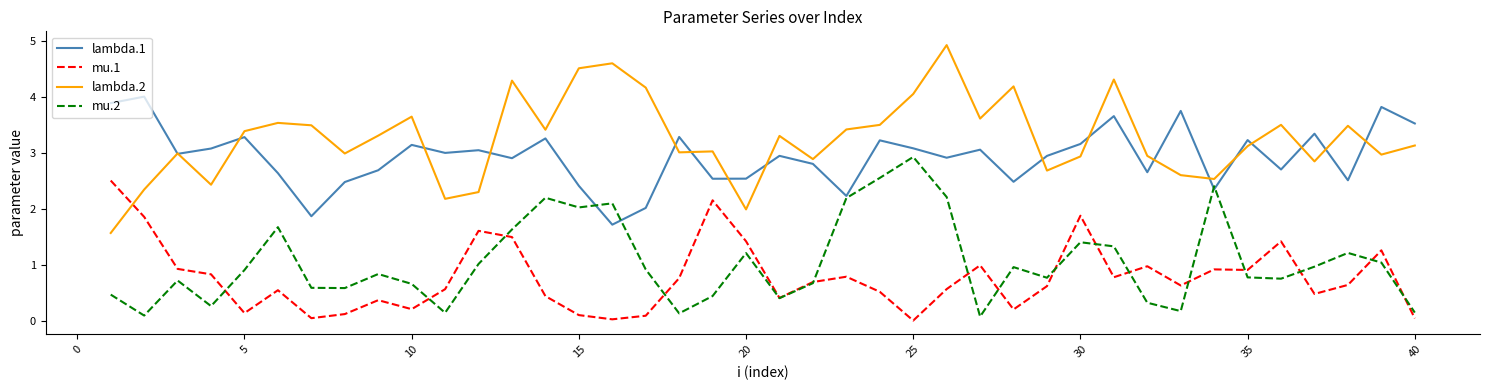

Which series has the largest range (max minus min)?

lambda.2